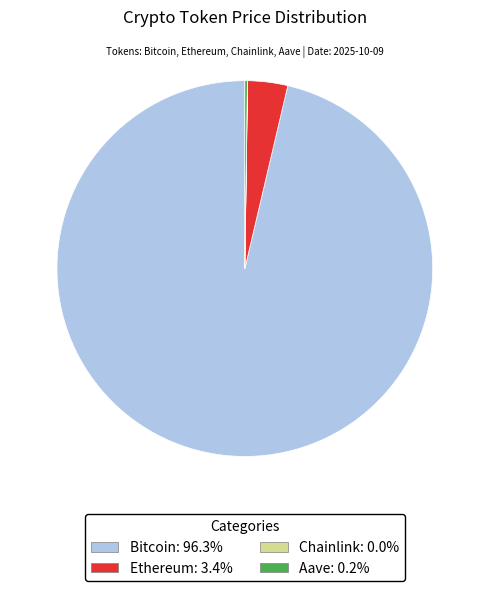

What is the largest slice in the pie chart?

Bitcoin